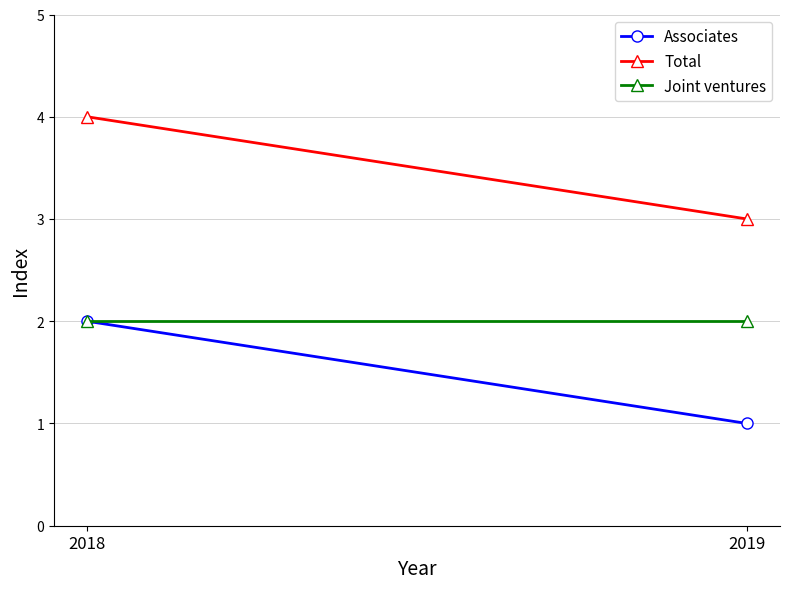

Reading right to left, list all the values displayed in this chart.

Associates: 2018=2	2019=1
Total: 2018=4	2019=3
Joint ventures: 2018=2	2019=2